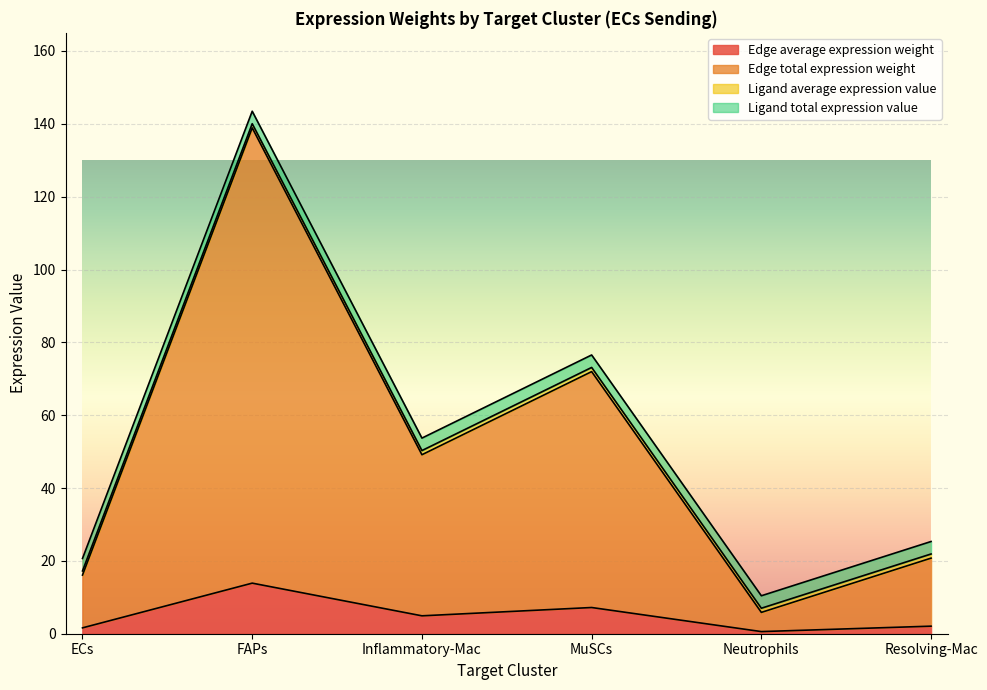

True or false: Edge average expression weight and Edge total expression weight intersect in this chart.

False